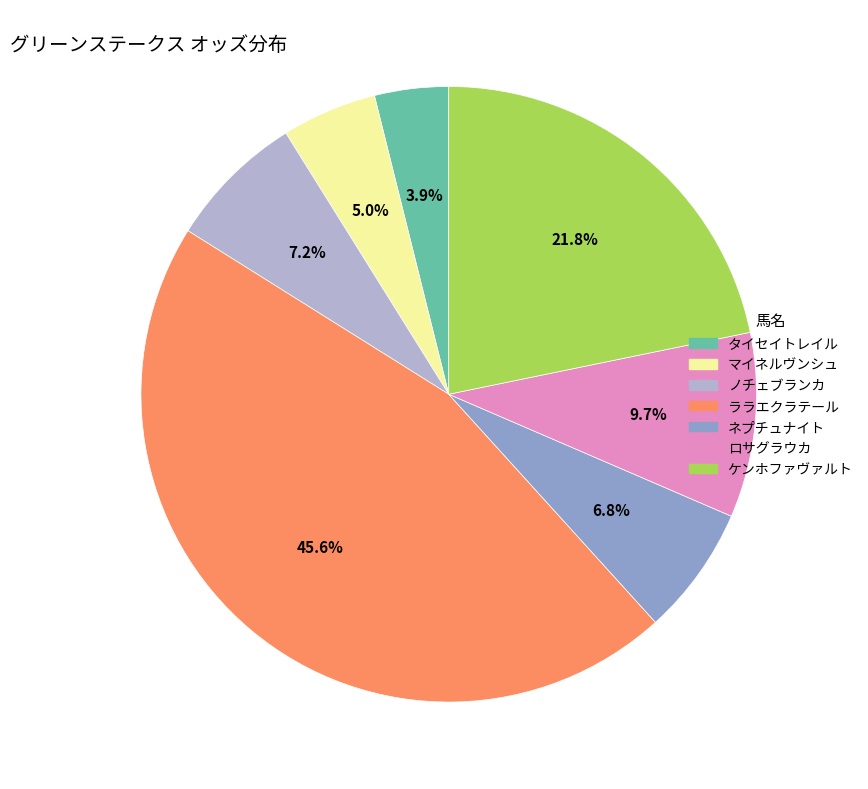

To the nearest percent, what is the average slice percentage?

14%